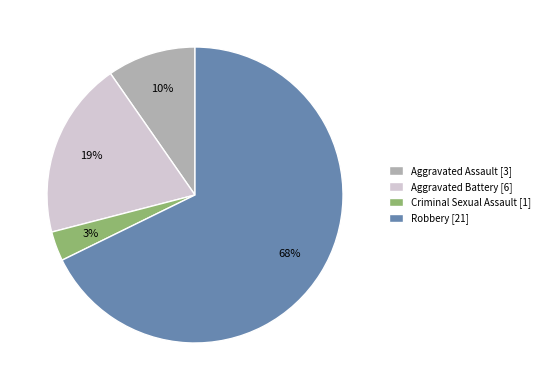

Approximately how many times larger is the value at Criminal Sexual Assault compared to Aggravated Battery?

0.2